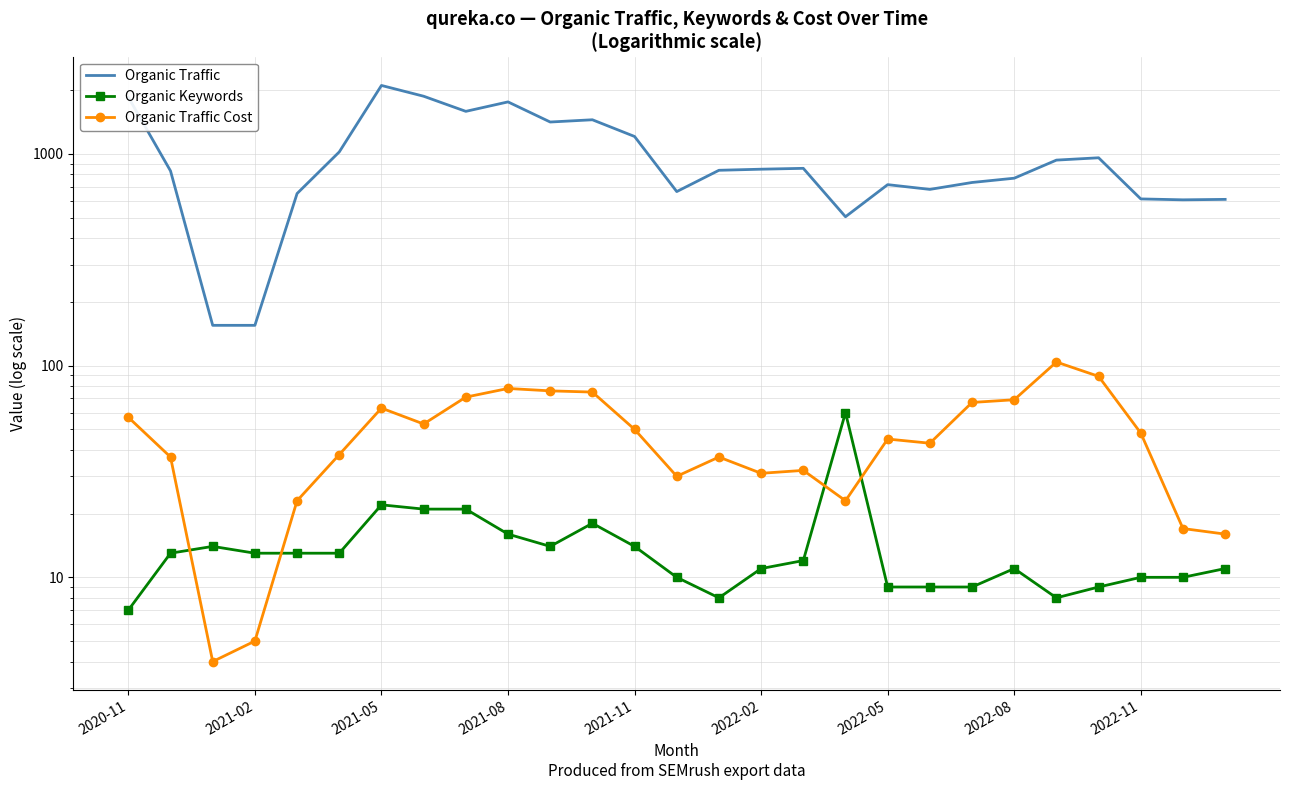

What is the value of the Organic Traffic Cost point at the 5th from the left?

23